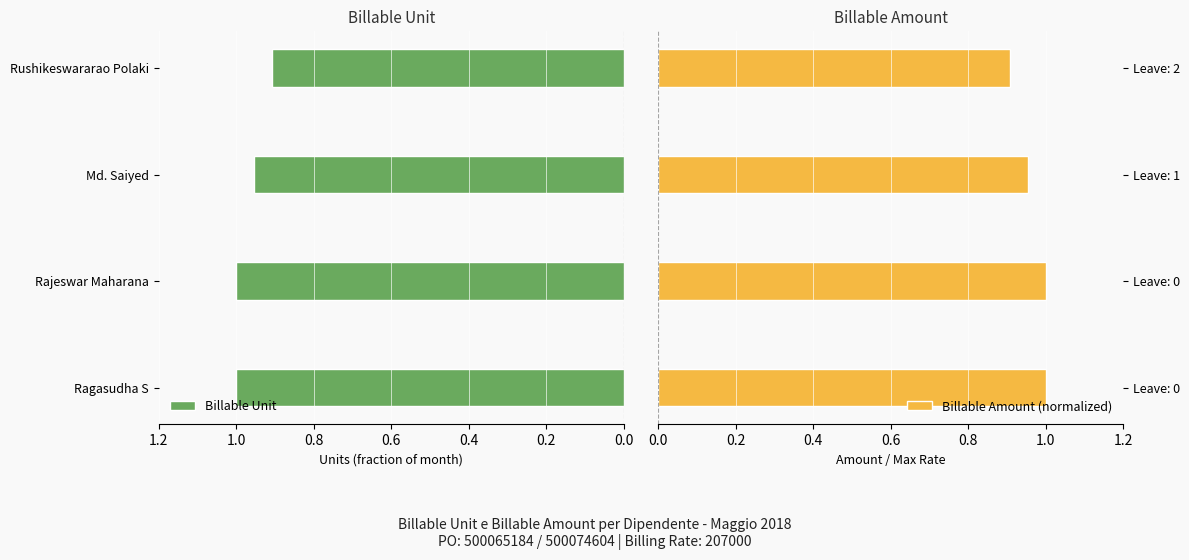

At how many categories does at least one series exceed 0?

4